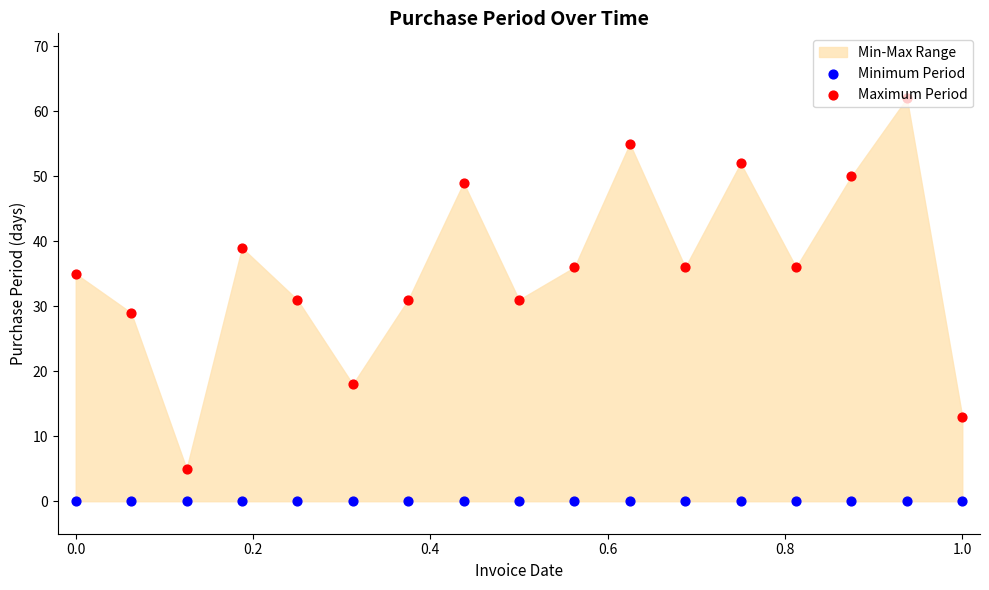

Which series contains the lowest Y value?

Minimum Period